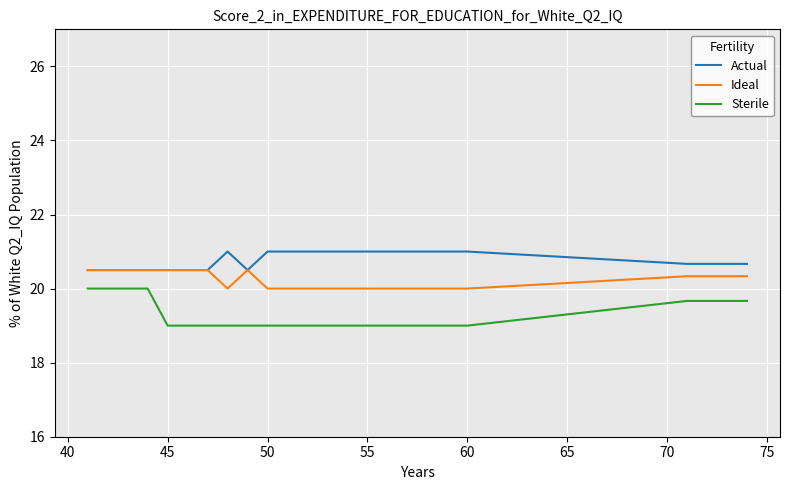

Which series has the largest range (max minus min)?

Sterile